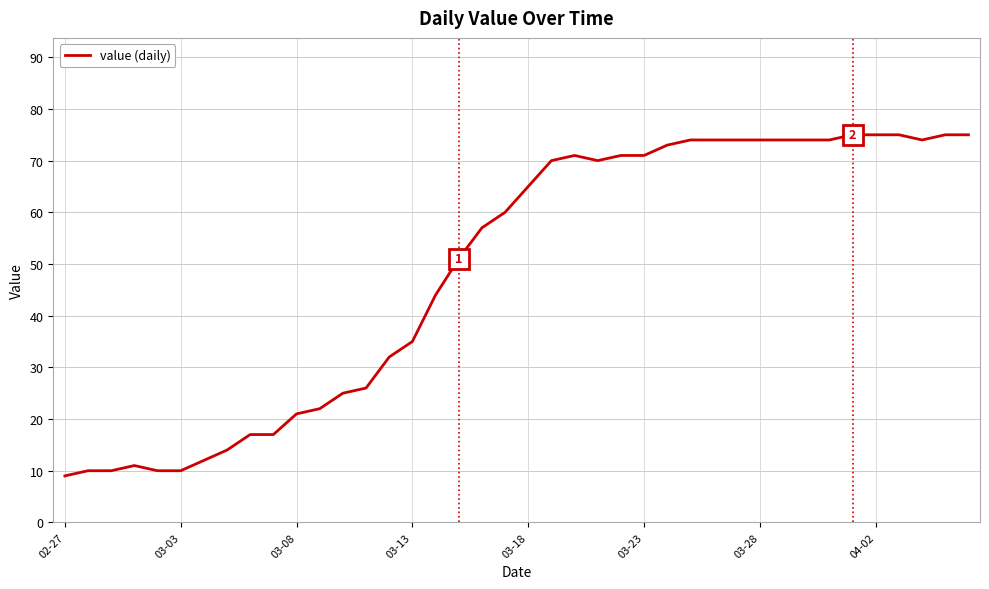

Reading left to right, extract all data points from this chart.

9	10	10	11	10	10	12	14	17	17	21	22	25	26	32	35	44	51	57	60	65	70	71	70	71	71	73	74	74	74	74	74	74	74	75	75	75	74	75	75